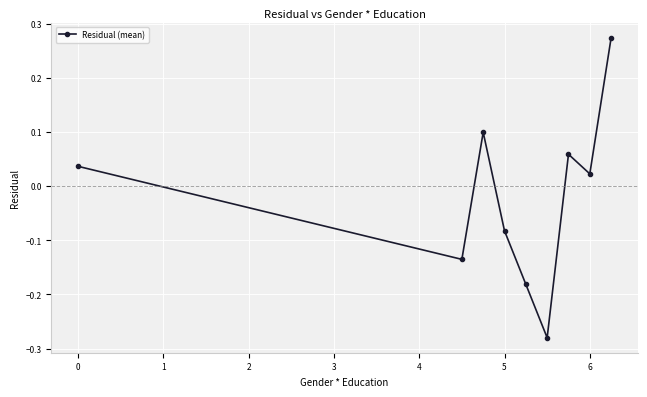

How many points are higher than both their immediate neighbors (excluding endpoints)?

2